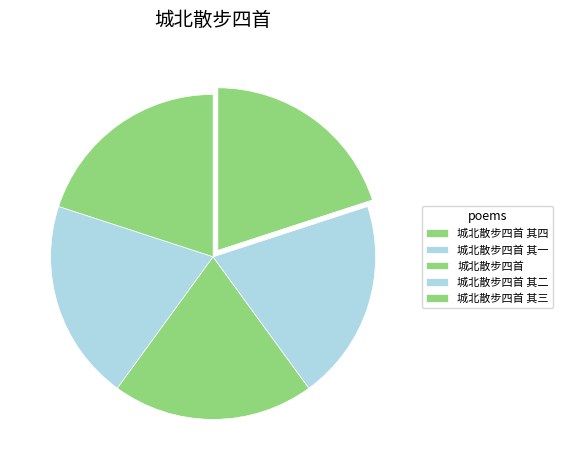

True or false: 城北散步四首 其四 accounts for 14% of the total.

False